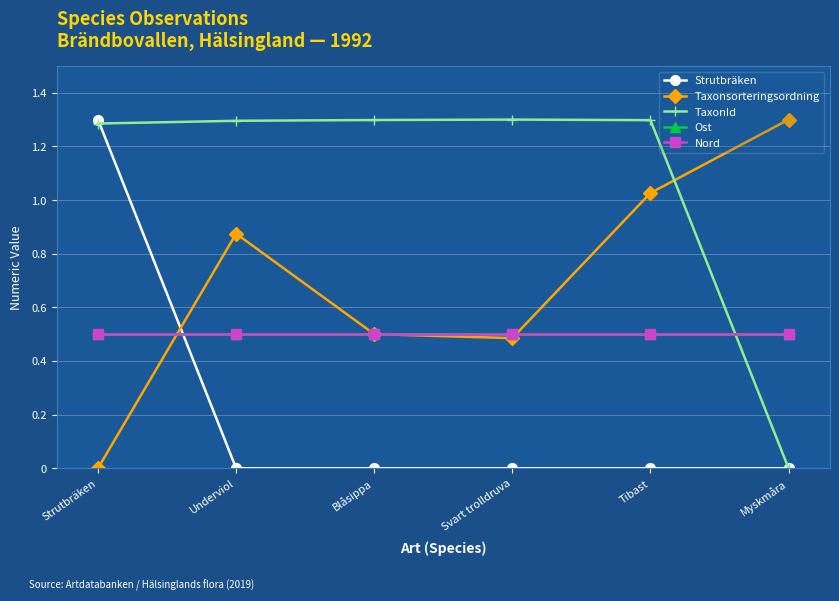

Is this an area chart (filled region under the line)?

No